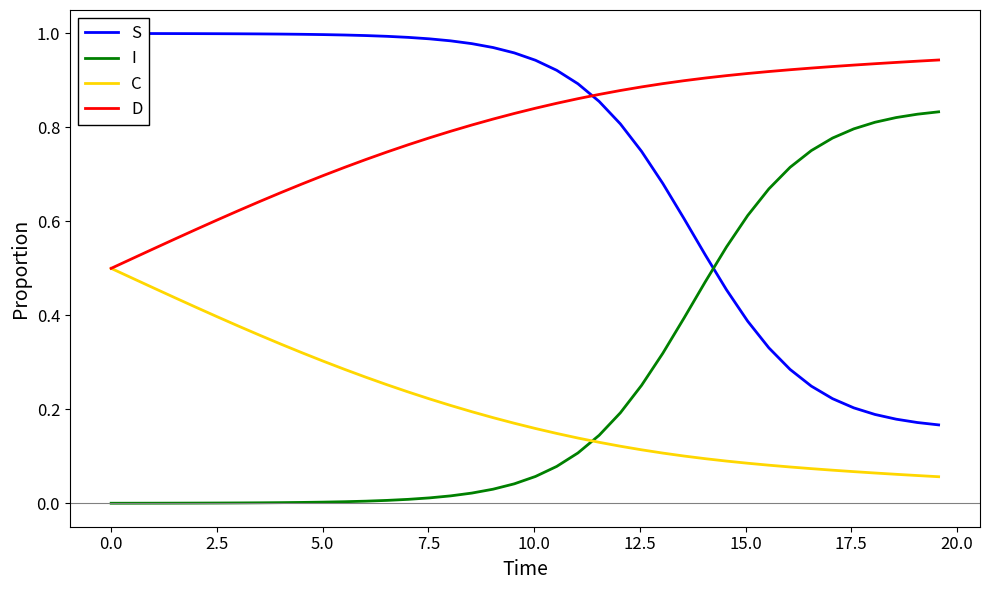

True or false: D and I intersect in this chart.

False